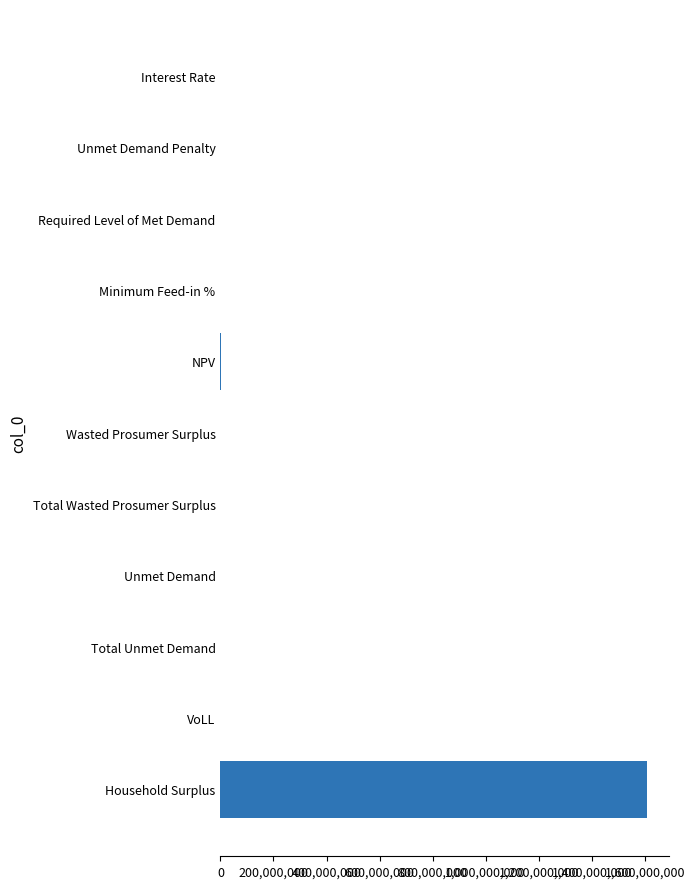

What is the sum of all values?

1611822983.6